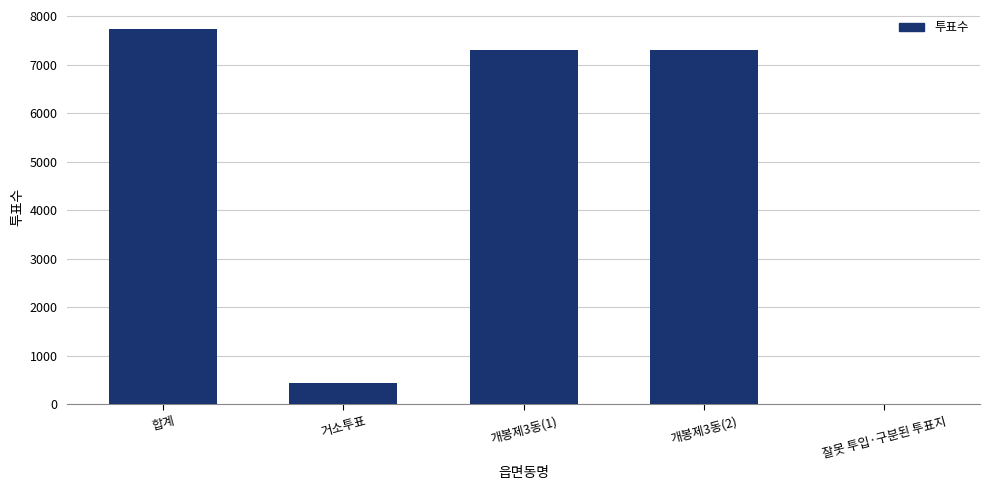

What is the sum of all values?

22776